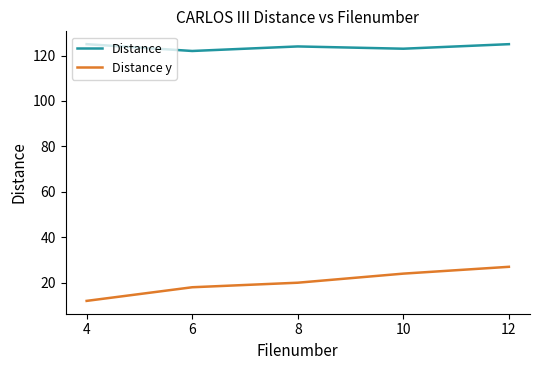

The value of Distance at 4 is 125. True or false?

True